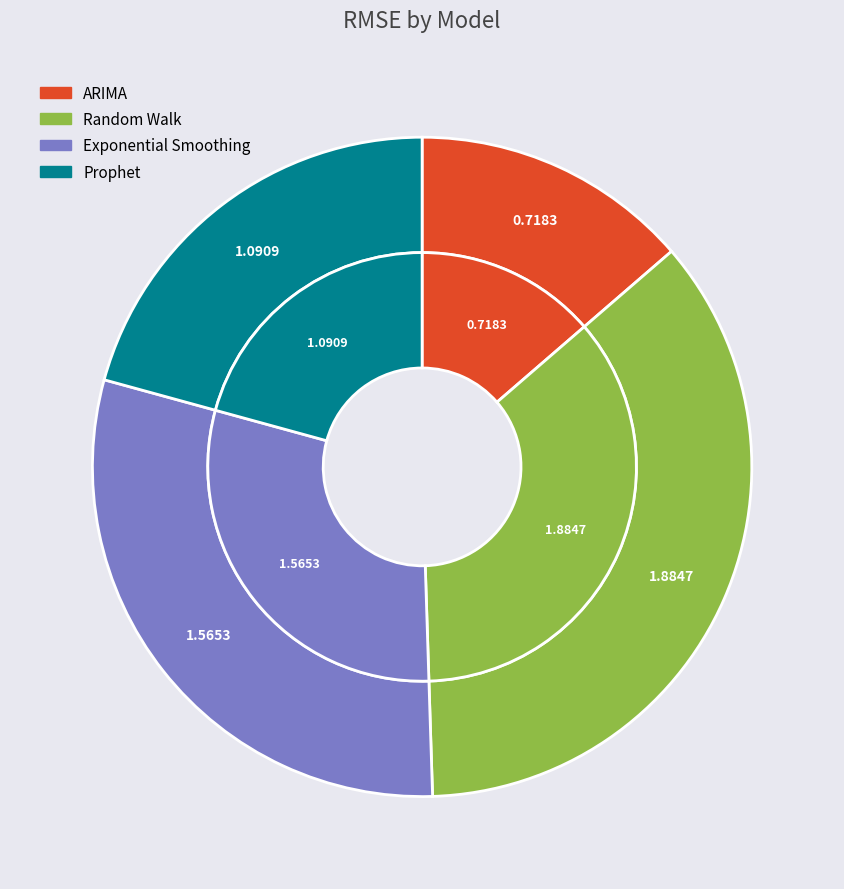

Does Prophet account for over 50% of the chart?

No